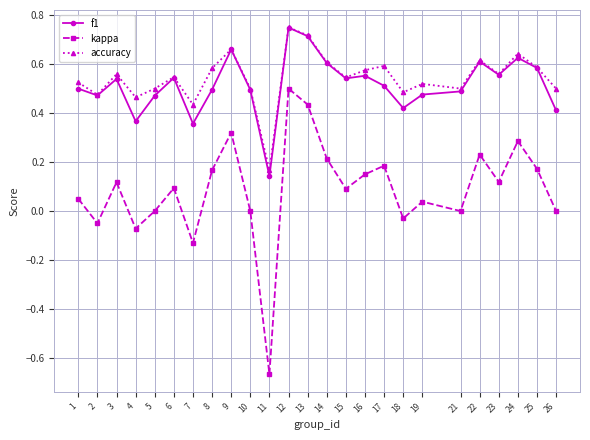

The value of kappa at 18 is -0.1. True or false?

False